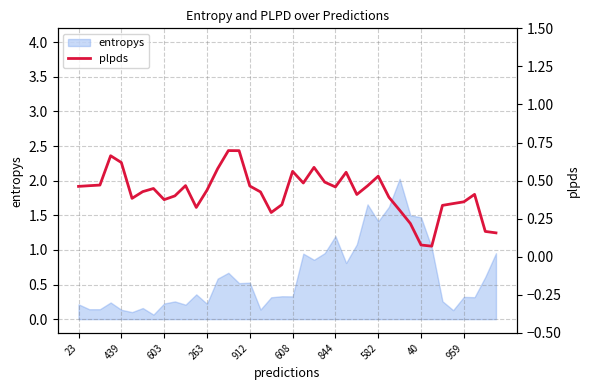

The chart shows a value of 0.1 at 37. True or false?

False